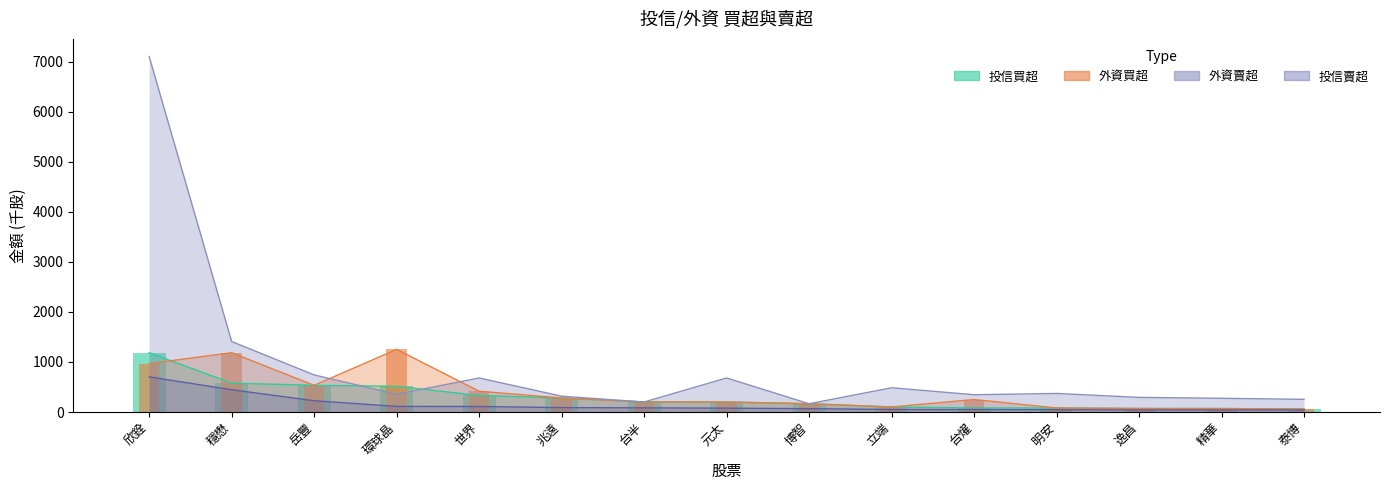

Reading left to right, transcribe all the data shown in this chart.

外資買超_val: 欣銓=967	穩懋=1184	岳豐=533	環球晶=1251	世界=415	兆遠=280	台半=200	元太=200	博智=165	立端=100	台燿=249	明安=80	逸昌=70	精華=69	泰博=60
外資賣超_val: 欣銓=7104	穩懋=1408	岳豐=741	環球晶=354	世界=680	兆遠=316	台半=200	元太=680	博智=165	立端=484	台燿=345	明安=371	逸昌=292	精華=274	泰博=253
投信買超_val: 欣銓=1185	穩懋=577	岳豐=533	環球晶=513	世界=330	兆遠=280	台半=200	元太=200	博智=165	立端=100	台燿=82	明安=80	逸昌=70	精華=69	泰博=60
投信賣超_val: 欣銓=702	穩懋=445	岳豐=225	環球晶=112	世界=110	兆遠=88	台半=83	元太=77	博智=67	立端=50	台燿=49	明安=46	逸昌=41	精華=41	泰博=40